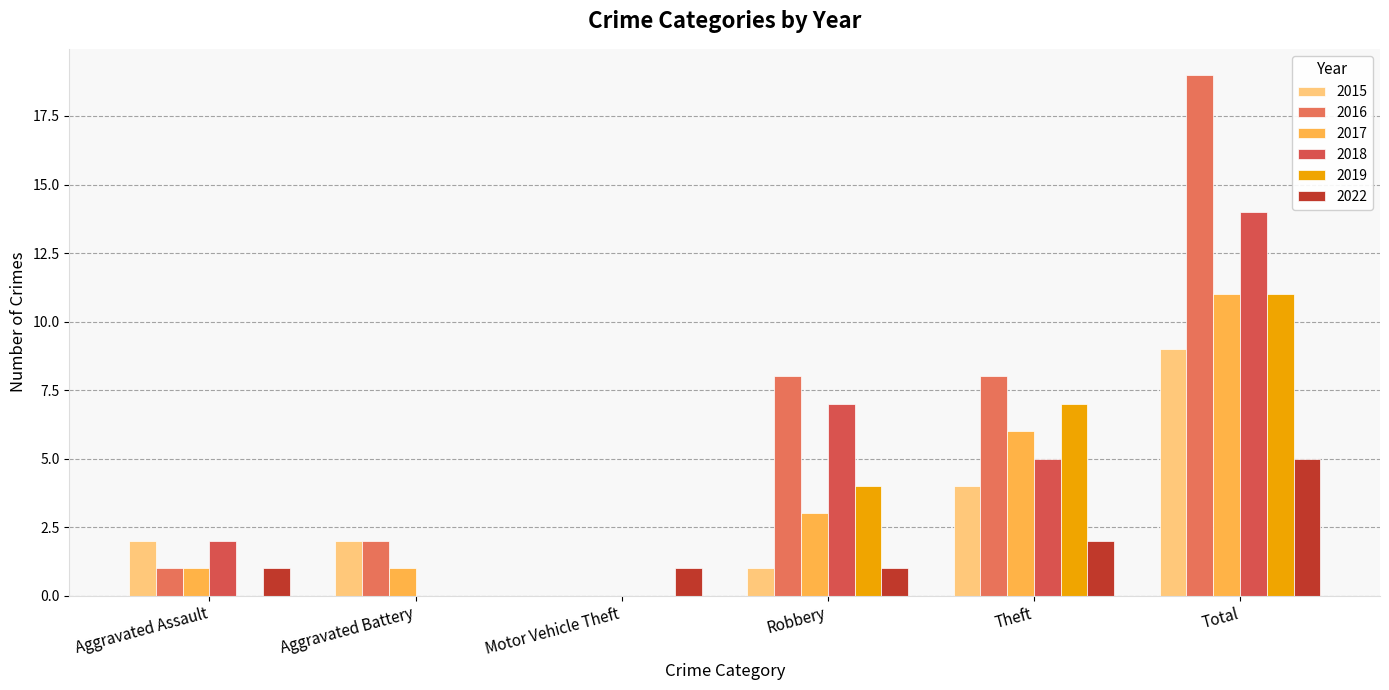

What is the sum of the 2019 values at Theft and Total?

18